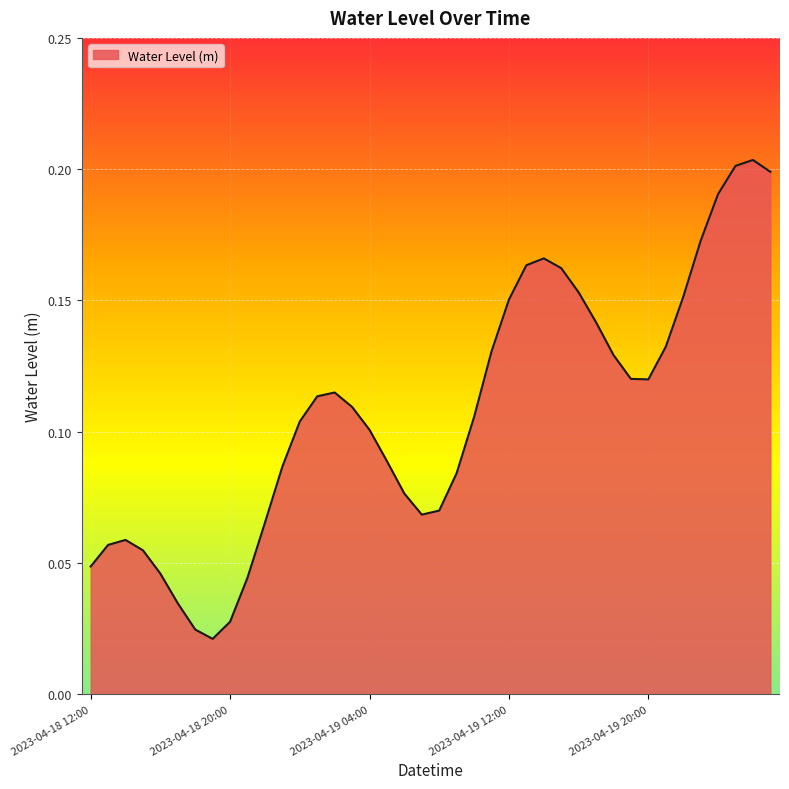

Where is the first local maximum?

2023-04-18 14:00